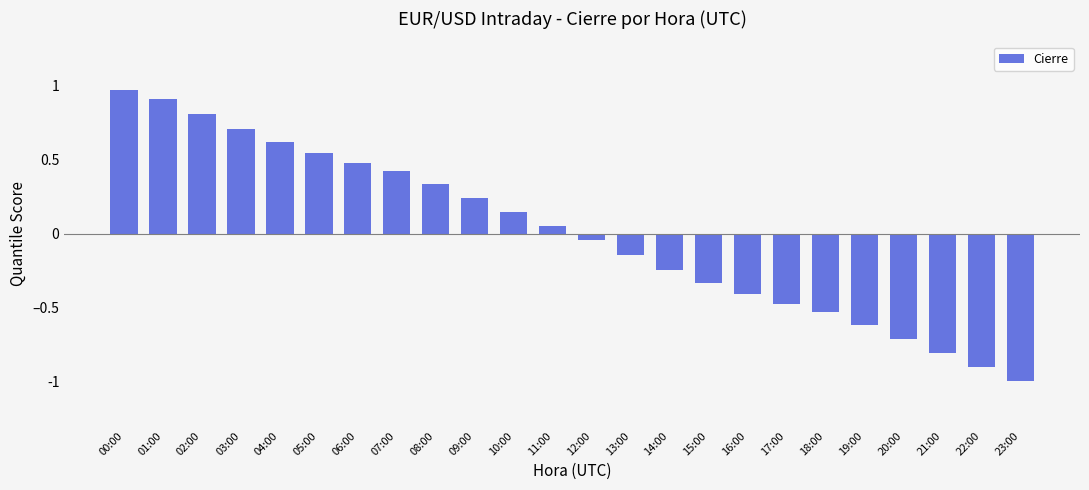

List the labels in order of value, smallest first.

23:00, 22:00, 21:00, 20:00, 19:00, 18:00, 17:00, 16:00, 15:00, 14:00, 13:00, 12:00, 11:00, 10:00, 09:00, 08:00, 07:00, 06:00, 05:00, 04:00, 03:00, 02:00, 01:00, 00:00